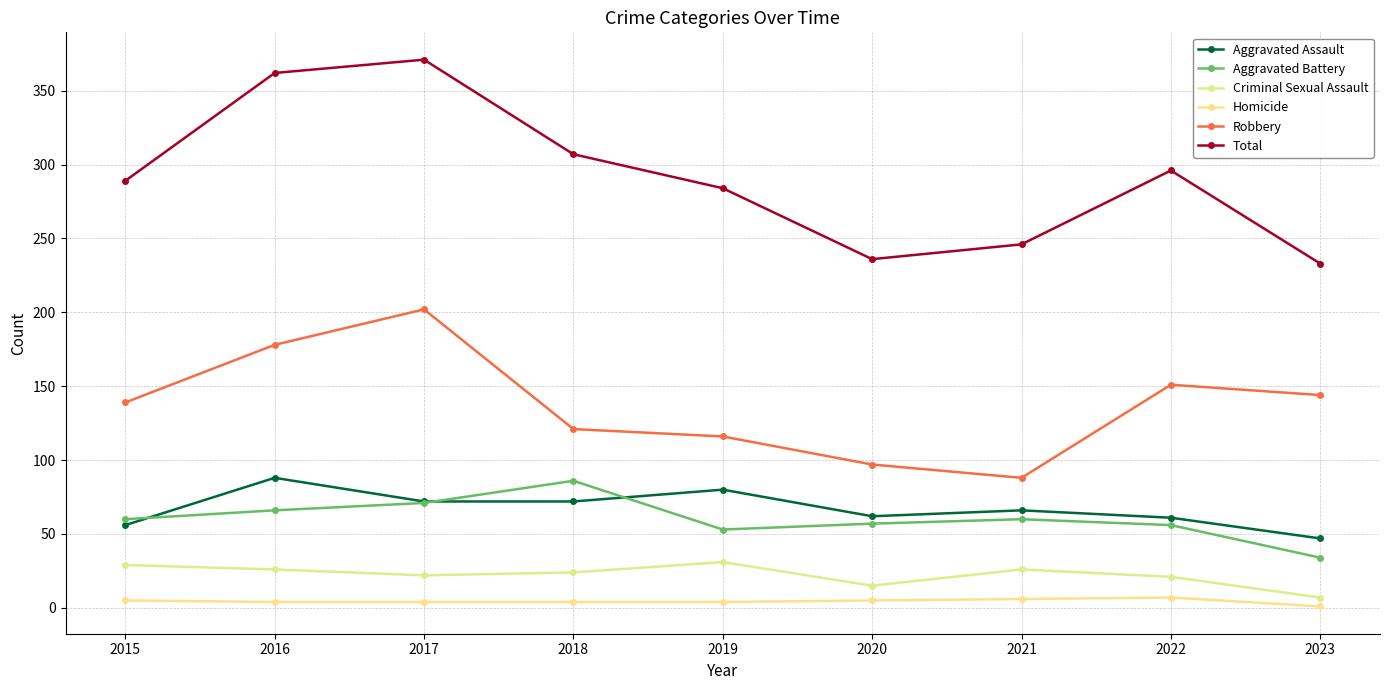

Is it true that Criminal Sexual Assault equals 5 at 2017?

False